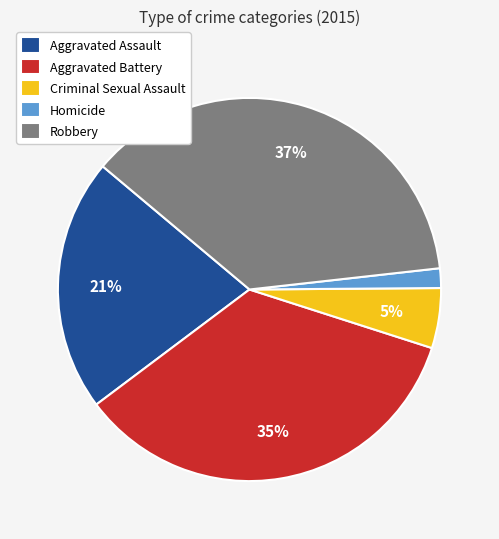

To the nearest percent, what is the average slice percentage?

20%